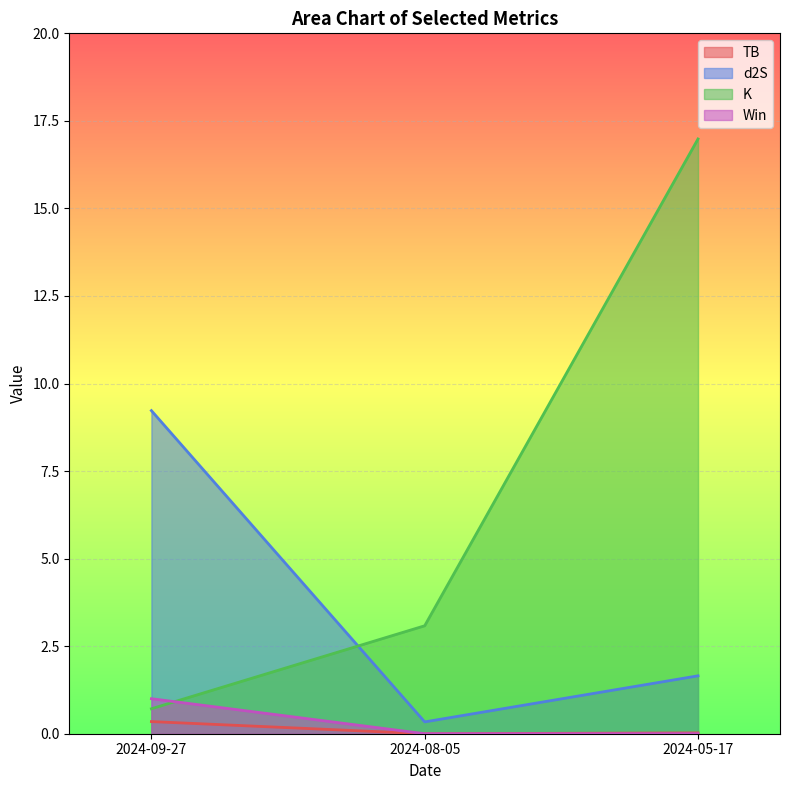

Where is K nearest to the value 8?

2024-08-05